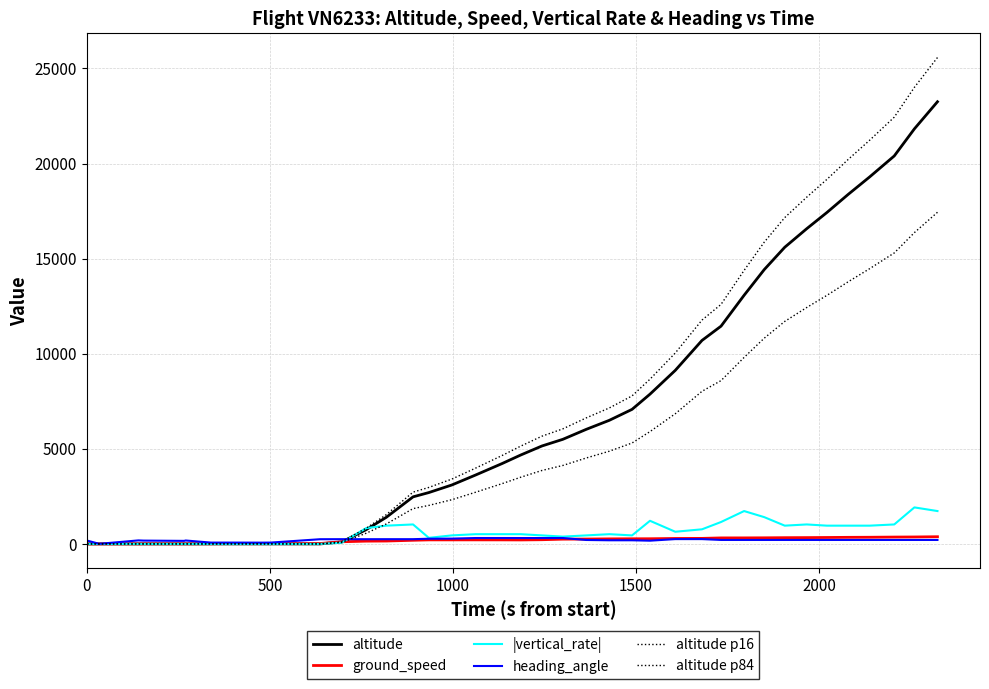

How many positive values does the |vertical_rate| series have?

28